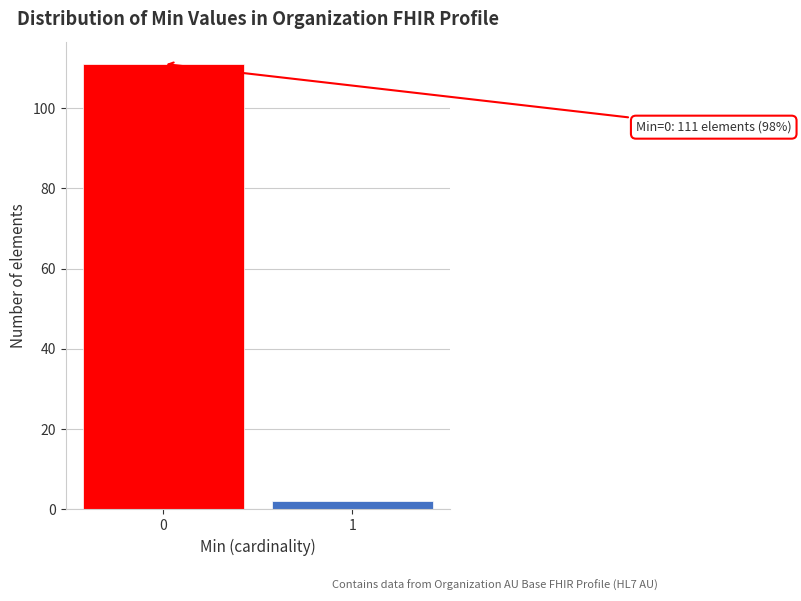

Reading right to left, extract all data points from this chart.

2	111